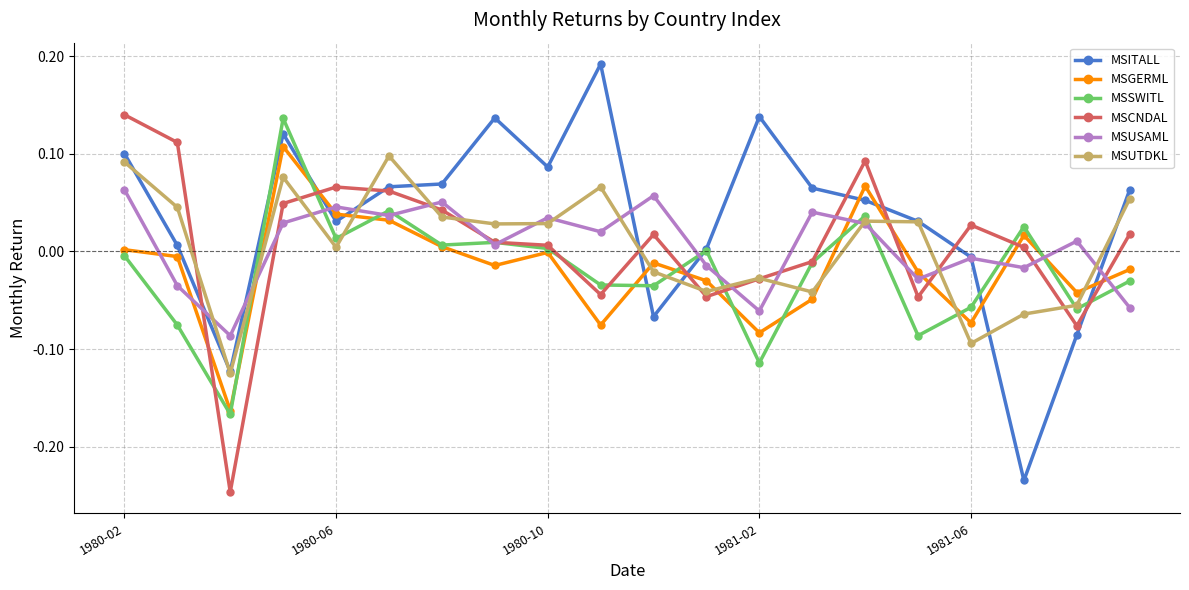

Which series has the largest range (max minus min)?

MSITALL